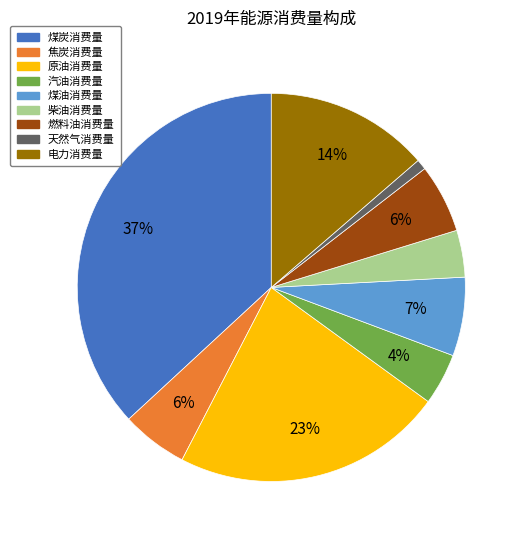

Combined, do 电力消费量 and 汽油消费量 account for over 50%?

No